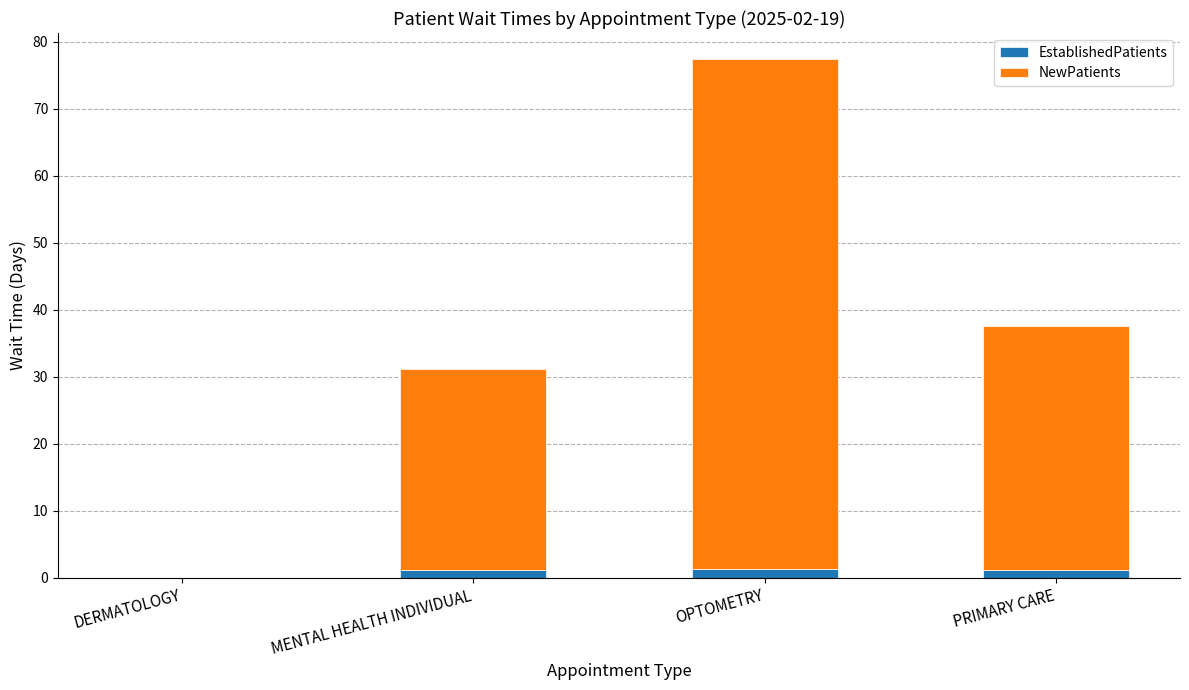

The EstablishedPatients series shows 0.0 at DERMATOLOGY. True or false?

True